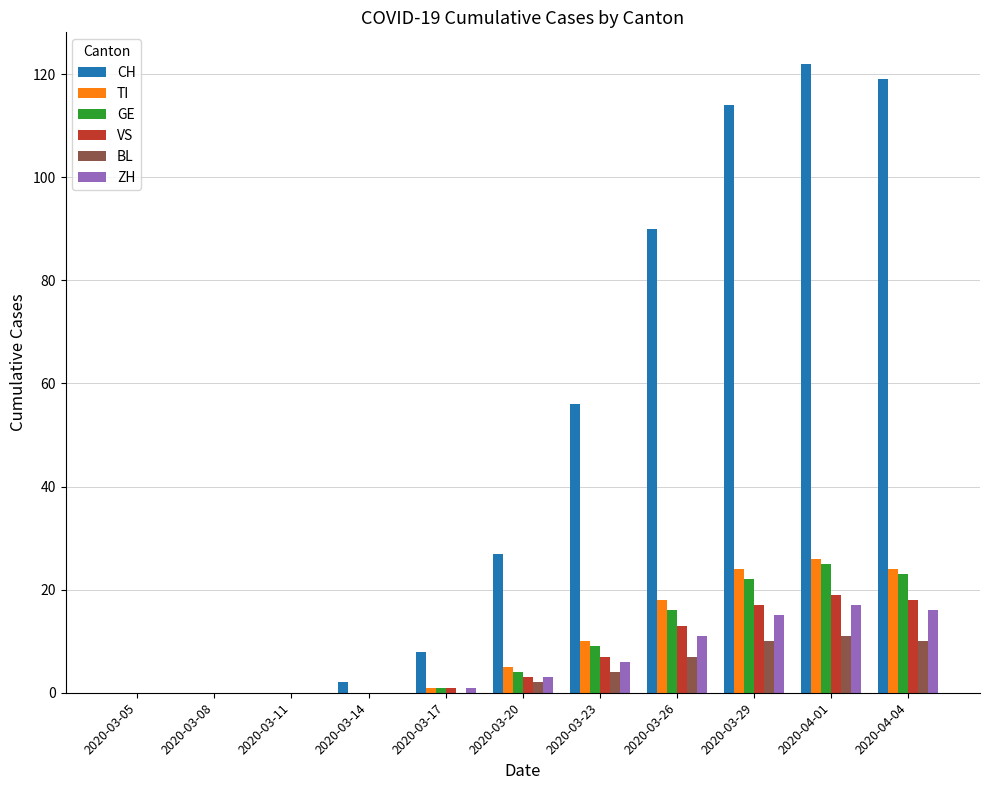

The BL series shows 4 at 2020-03-23. True or false?

True